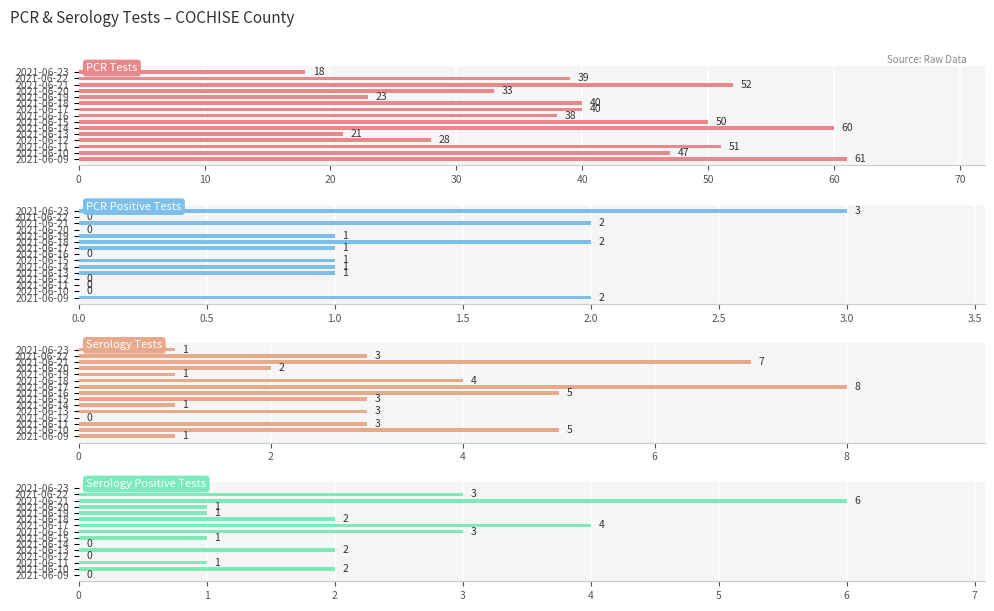

Reading left to right, extract all data points from this chart.

PCR Tests: 18	39	52	33	23	40	40	38	50	60	21	28	51	47	61
PCR Positive Tests: 3	0	2	0	1	2	1	0	1	1	1	0	0	0	2
Serology Tests: 1	3	7	2	1	4	8	5	3	1	3	0	3	5	1
Serology Positive Tests: 0	3	6	1	1	2	4	3	1	0	2	0	1	2	0